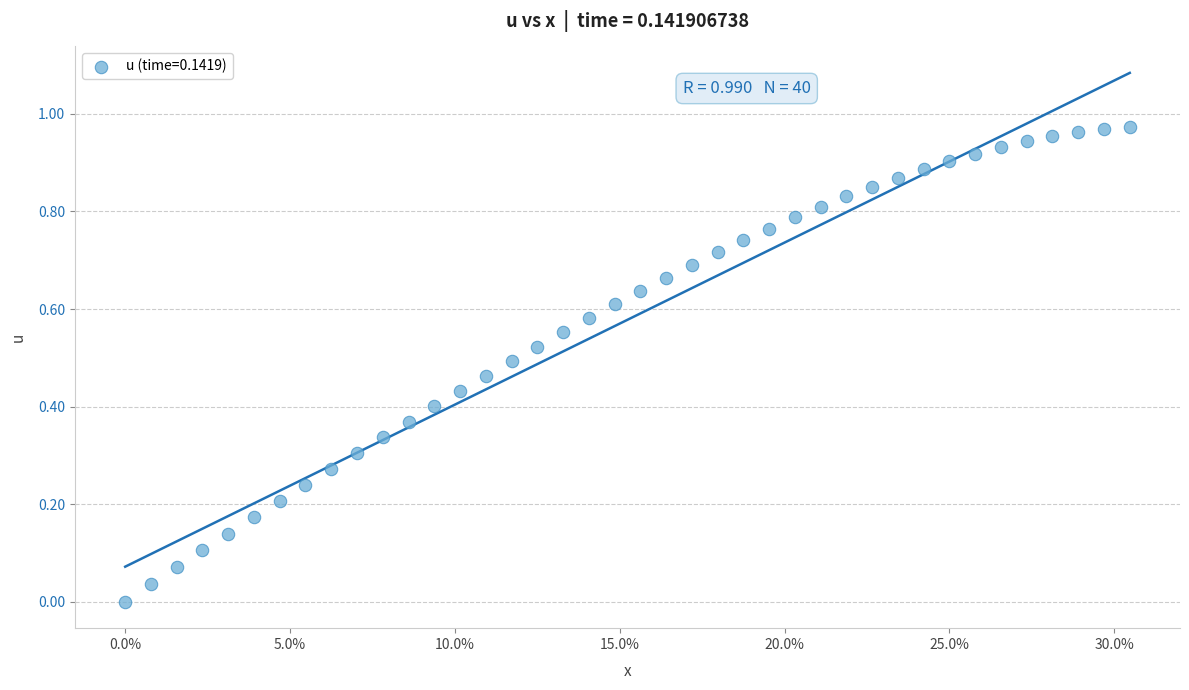

How many points are shown in the scatter plot?

40